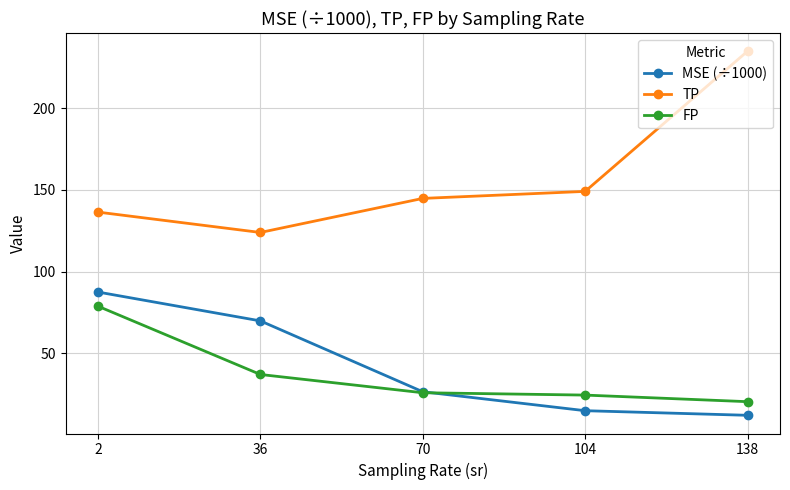

What value does the TP series have at 104?

149.1